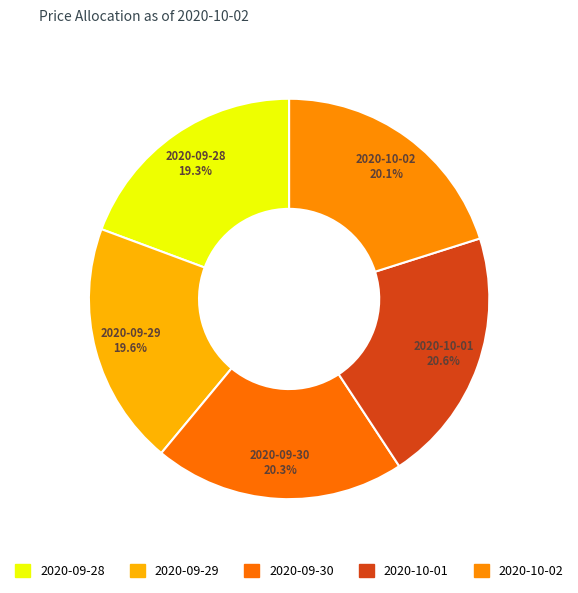

Is there any slice that represents more than half of the pie?

No